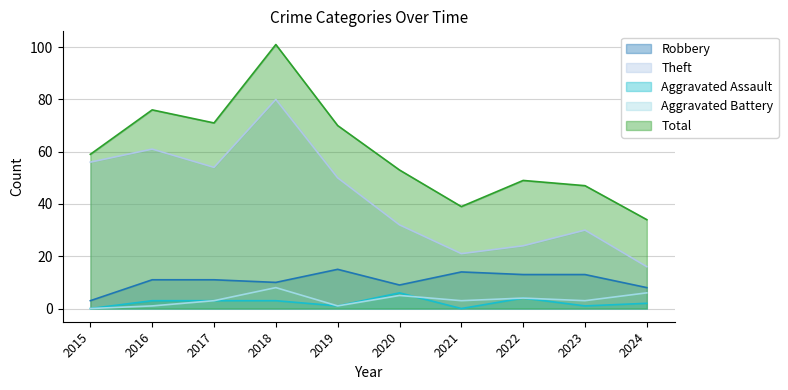

True or false: Robbery has more than 0 interior local peaks.

True